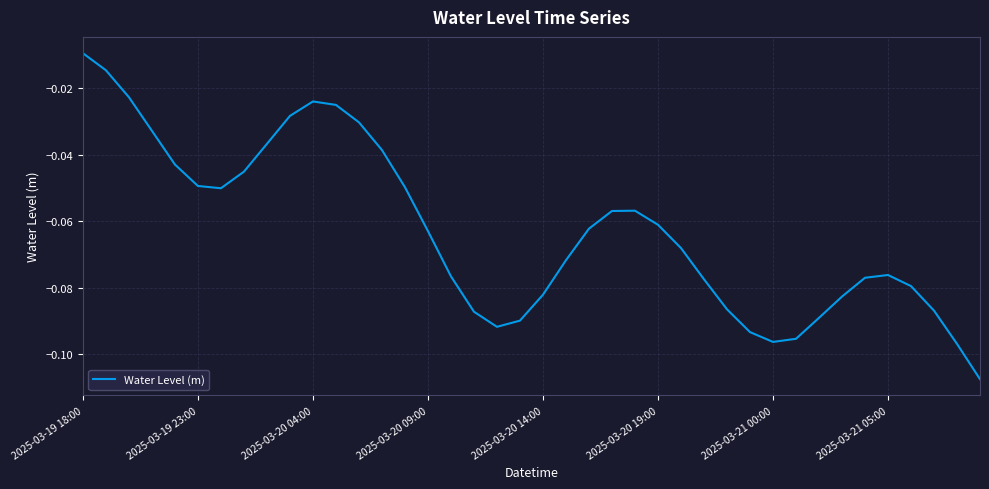

Does the chart have visible grid lines?

Yes